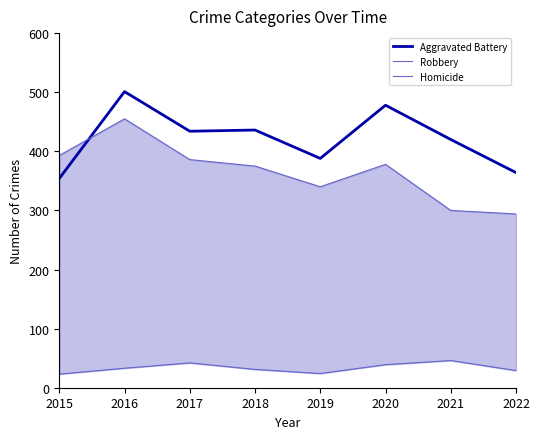

The value of Robbery at 2021 is 106. True or false?

False